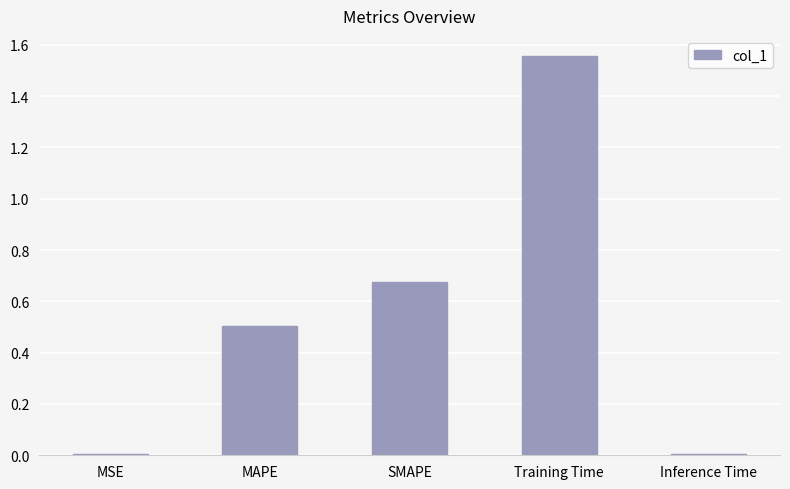

The chart shows a value of 0.5 at MAPE. True or false?

True